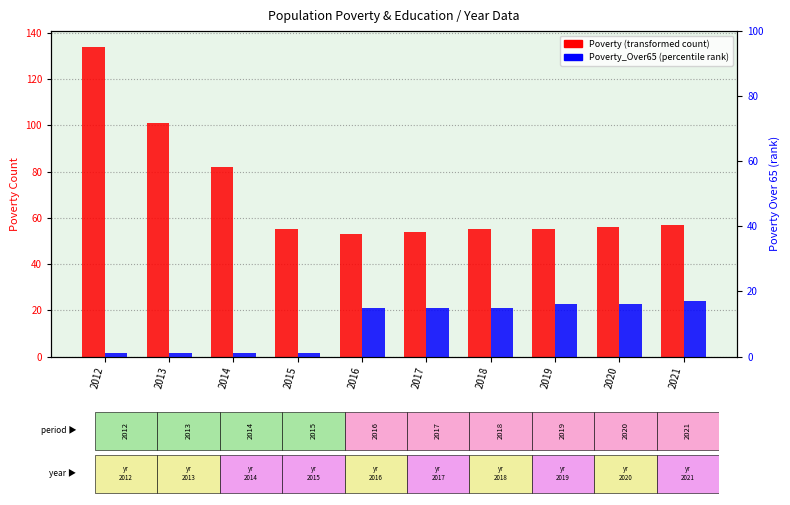

What is the value of the Poverty_Over65 (% rank) bar at the 8th from the left?

16